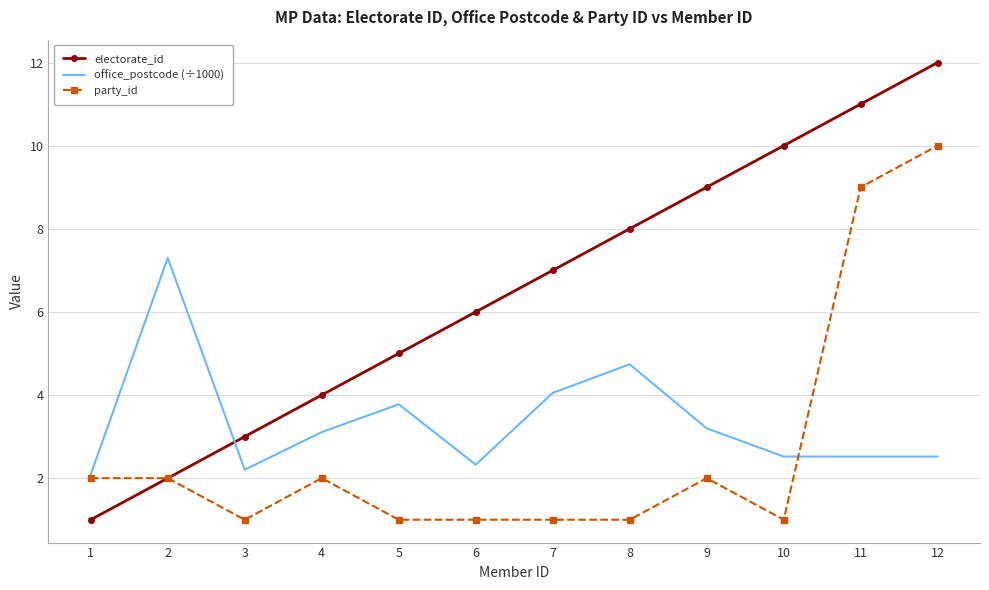

True or false: electorate_id and office_postcode (÷1000) intersect in this chart.

True